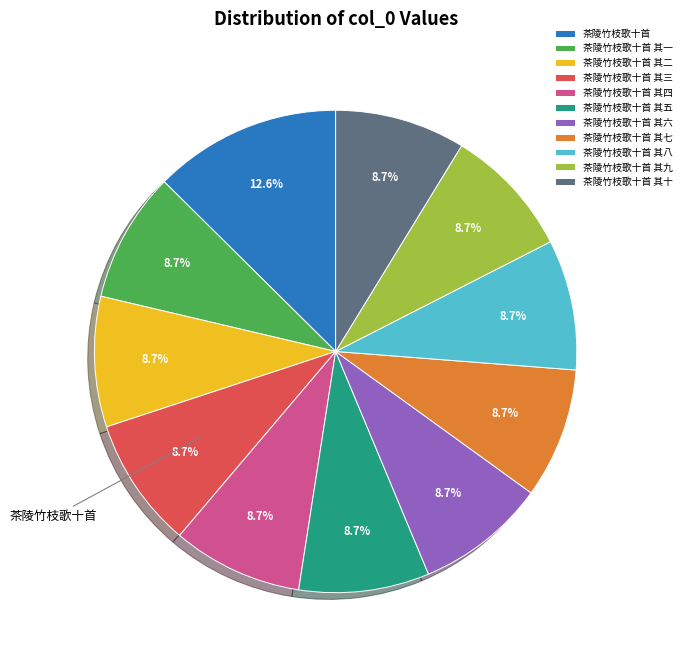

Does any single category account for the majority?

No